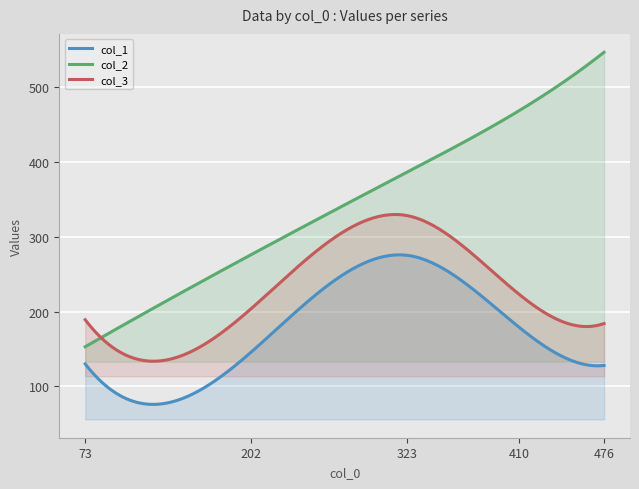

Where is col_2 nearest to the value 349?

323